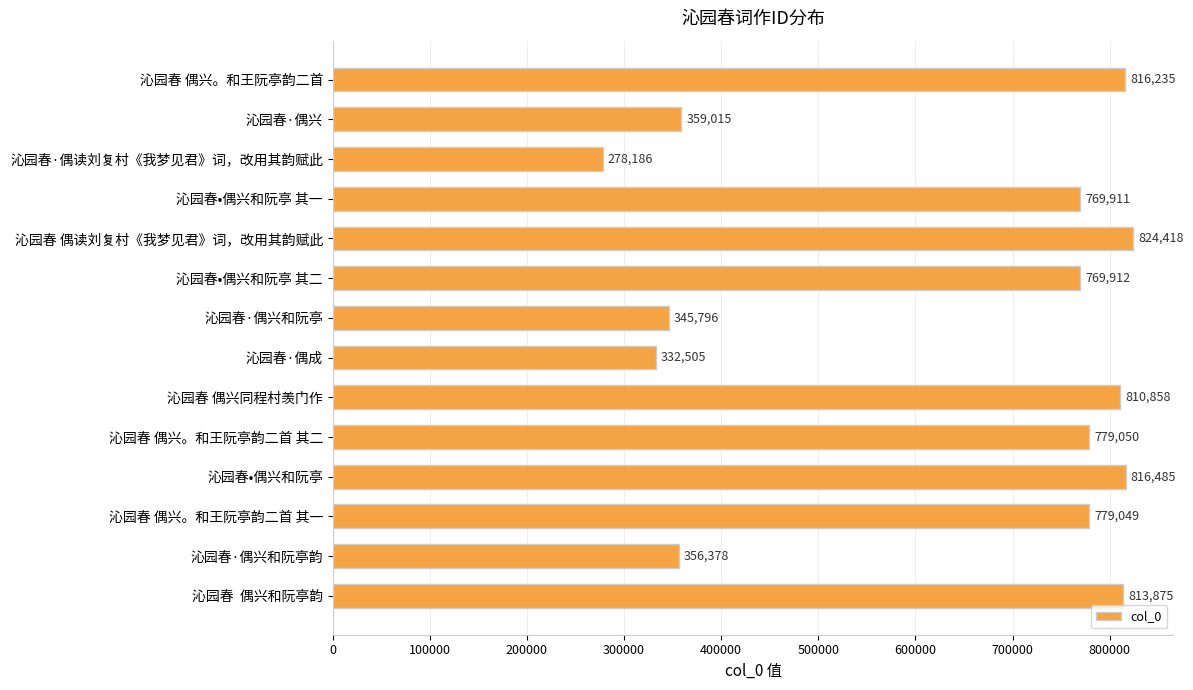

What is the difference between the second highest and second lowest values?

483980